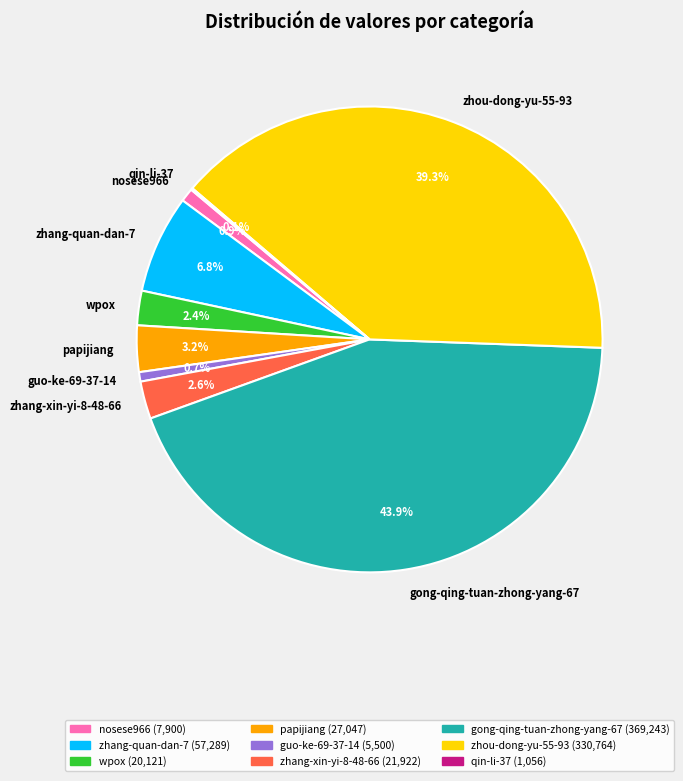

The papijiang slice represents 3% of the pie. True or false?

True